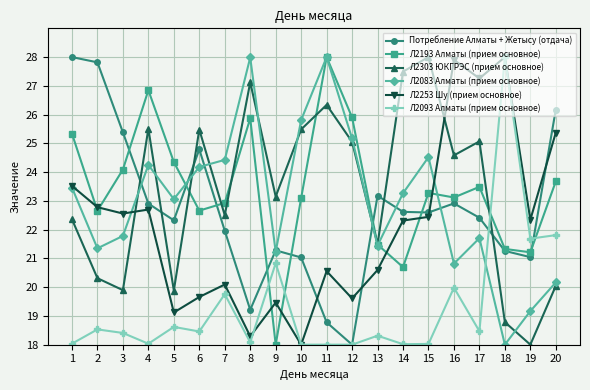

At which label does Л2193 Алматы (прием основное) first exceed 23?

1